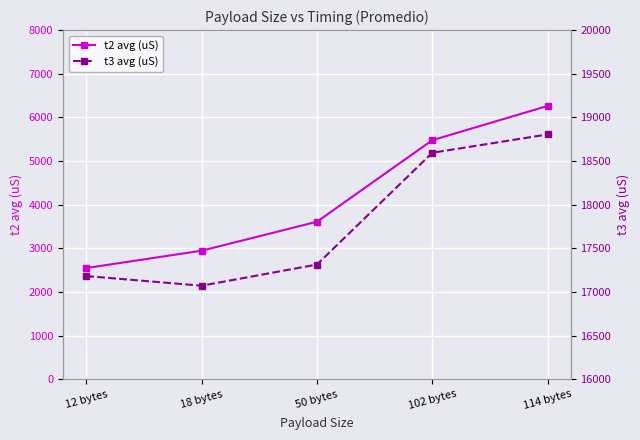

True or false: t3 avg (uS) has more than 2 points higher than both neighbors.

False